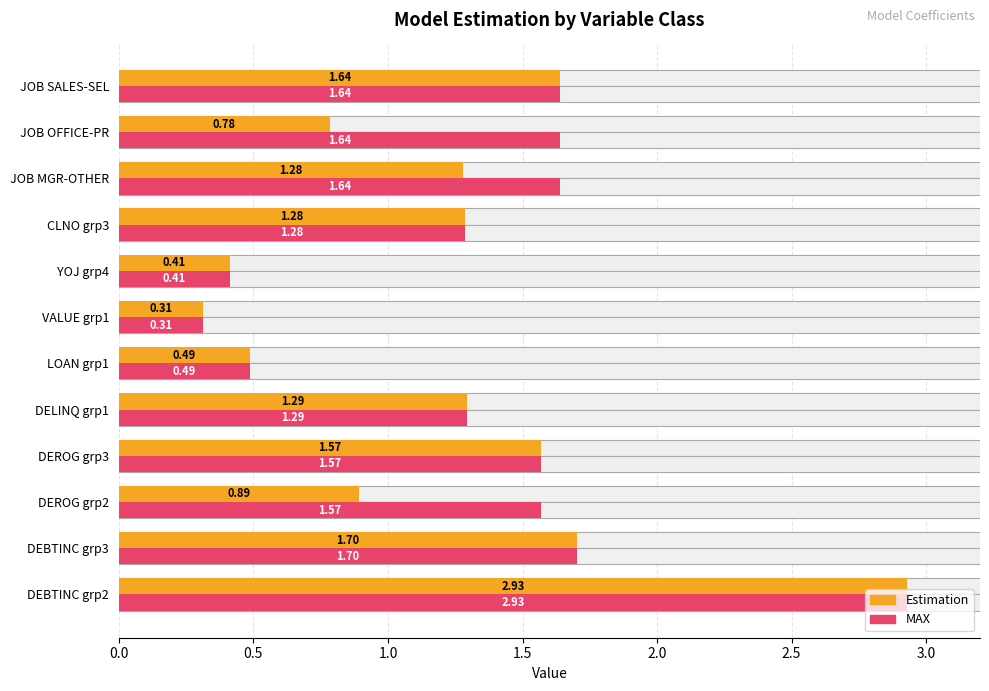

True or false: MAX has a value of 0.5 at VALUE grp1.

False